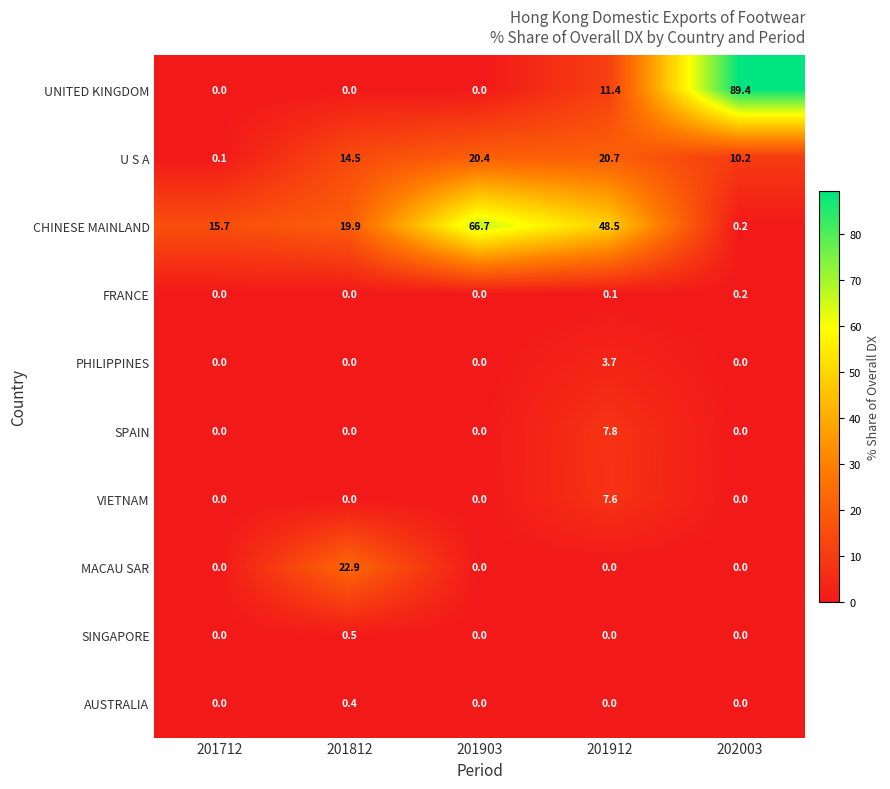

What is the difference between the highest and lowest values at 201712?

15.7